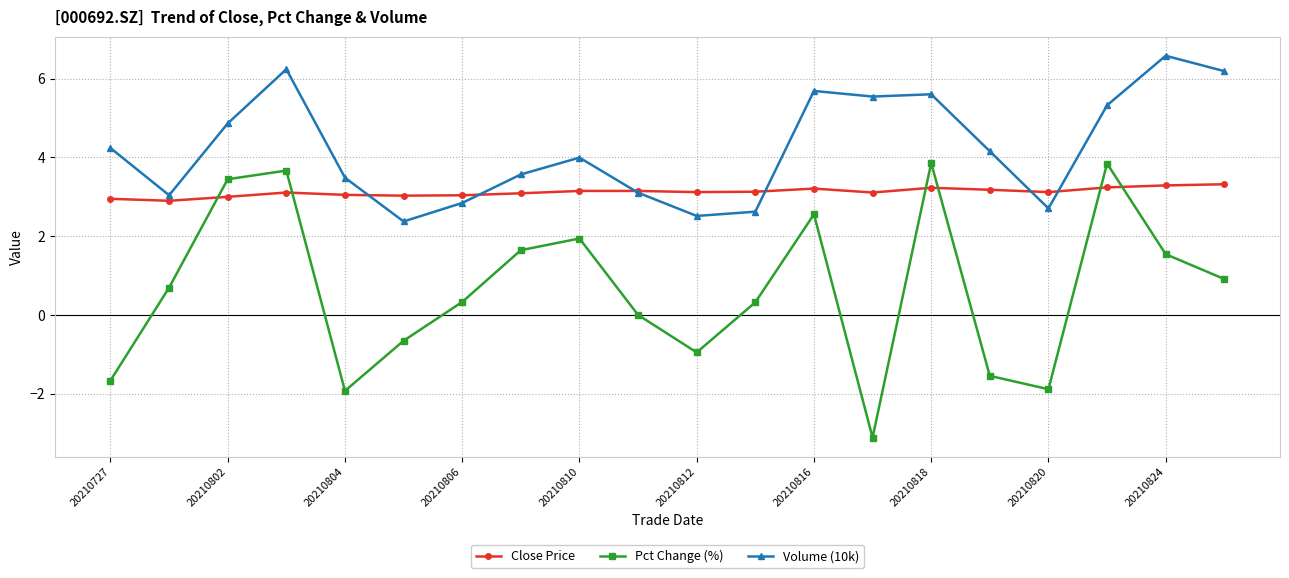

Which series has the largest total across all categories?

Volume (10k)